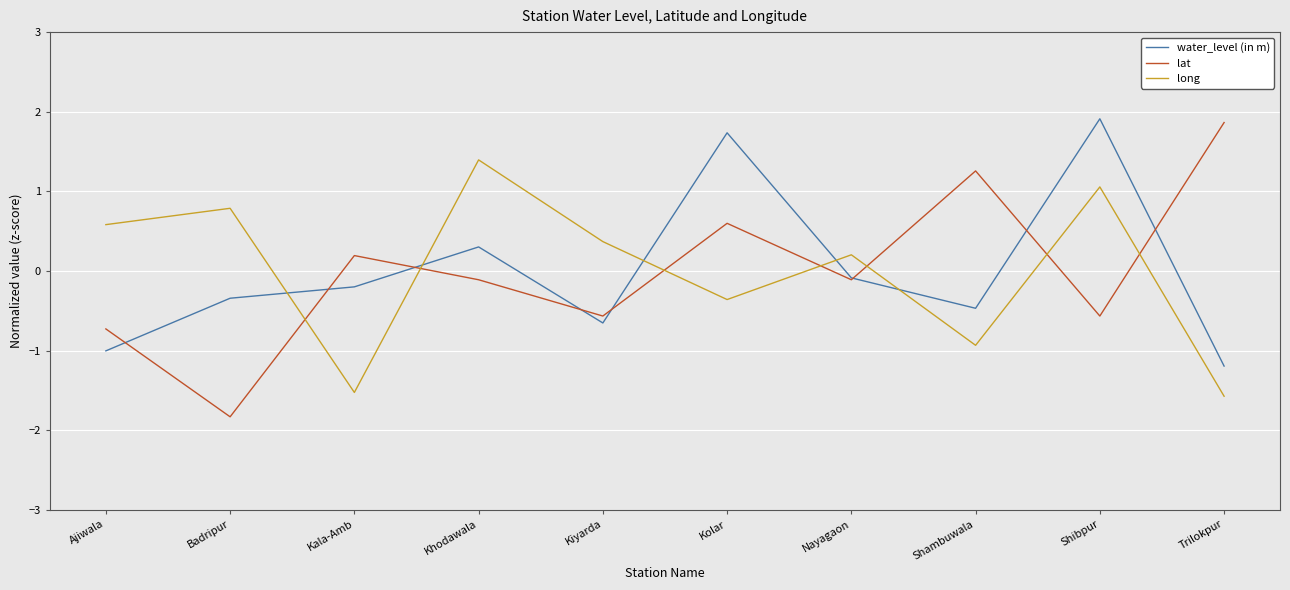

What position from the right is Trilokpur?

1